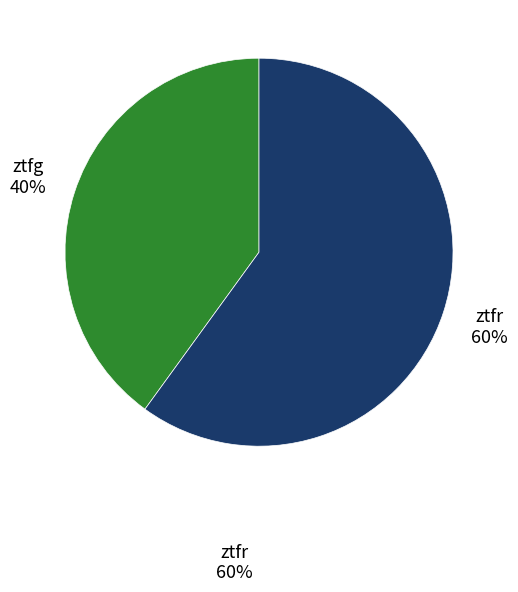

To the nearest percent, what is the difference between the largest and smallest slice percentages?

20%